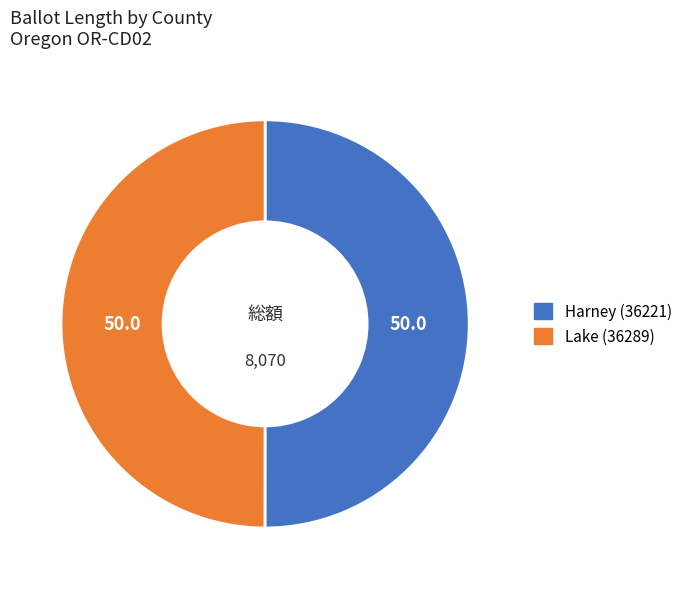

True or false: Harney (36221) accounts for 50% of the total.

True